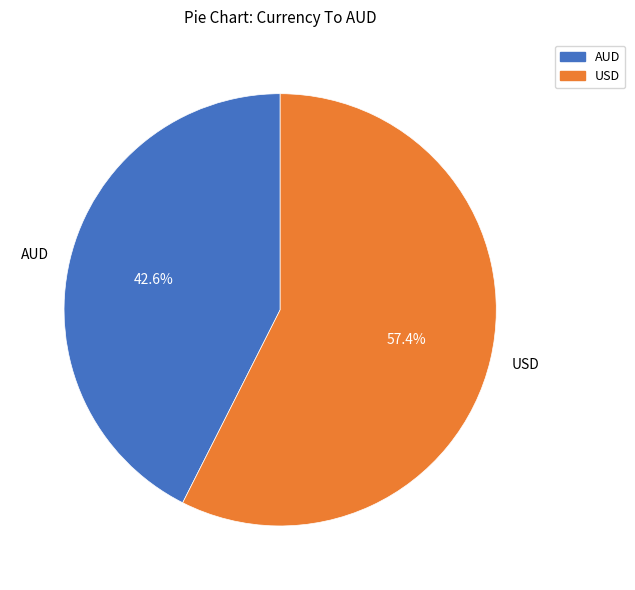

Is there any slice that represents more than half of the pie?

Yes